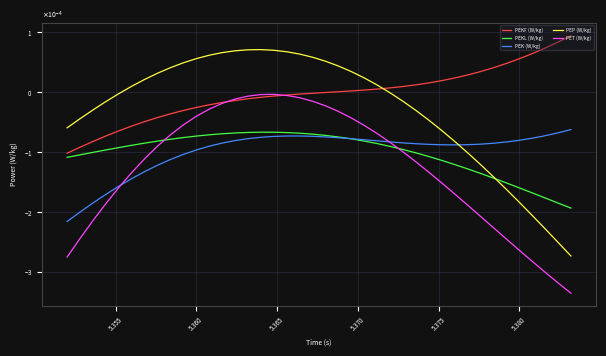

Is this an area chart (filled region under the line)?

No